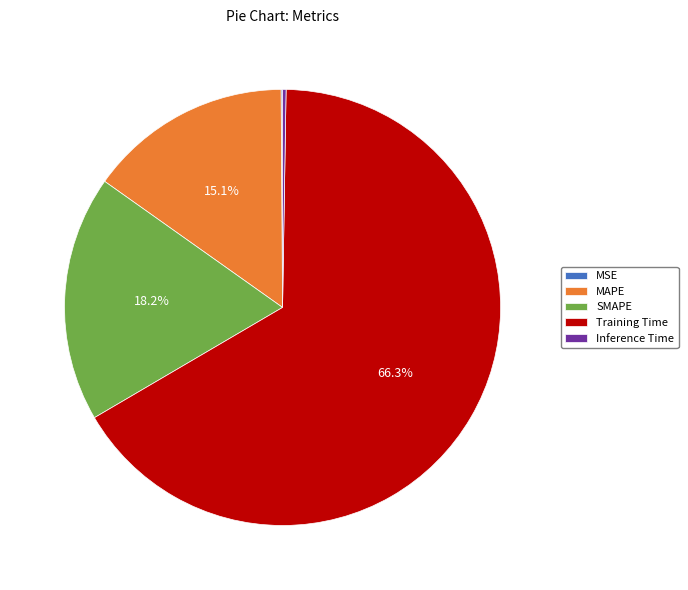

What percentage is the MAPE slice, to the nearest percent?

15%